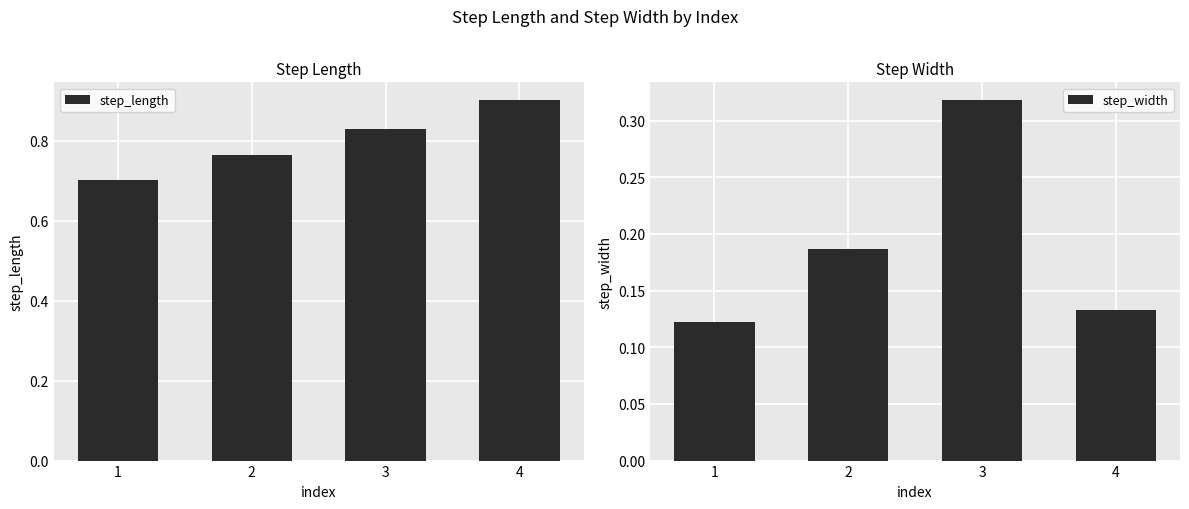

How many step_length values are between 0 and 1?

4